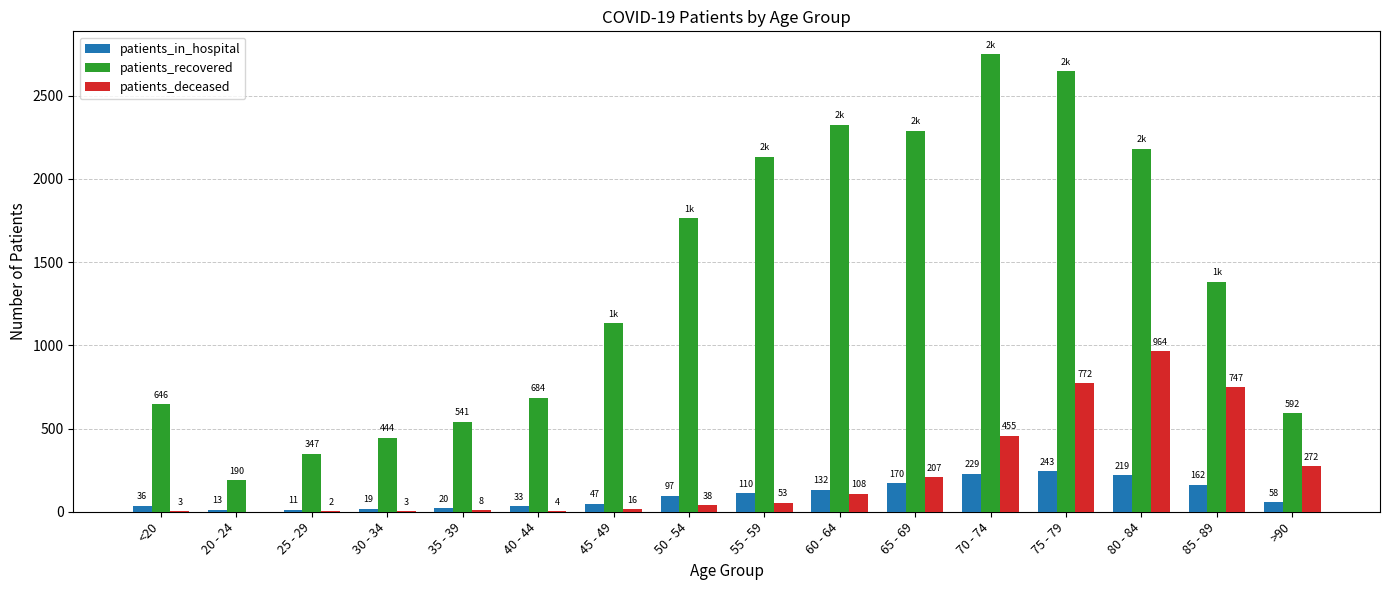

The patients_recovered series shows 879 at 50 - 54. True or false?

False